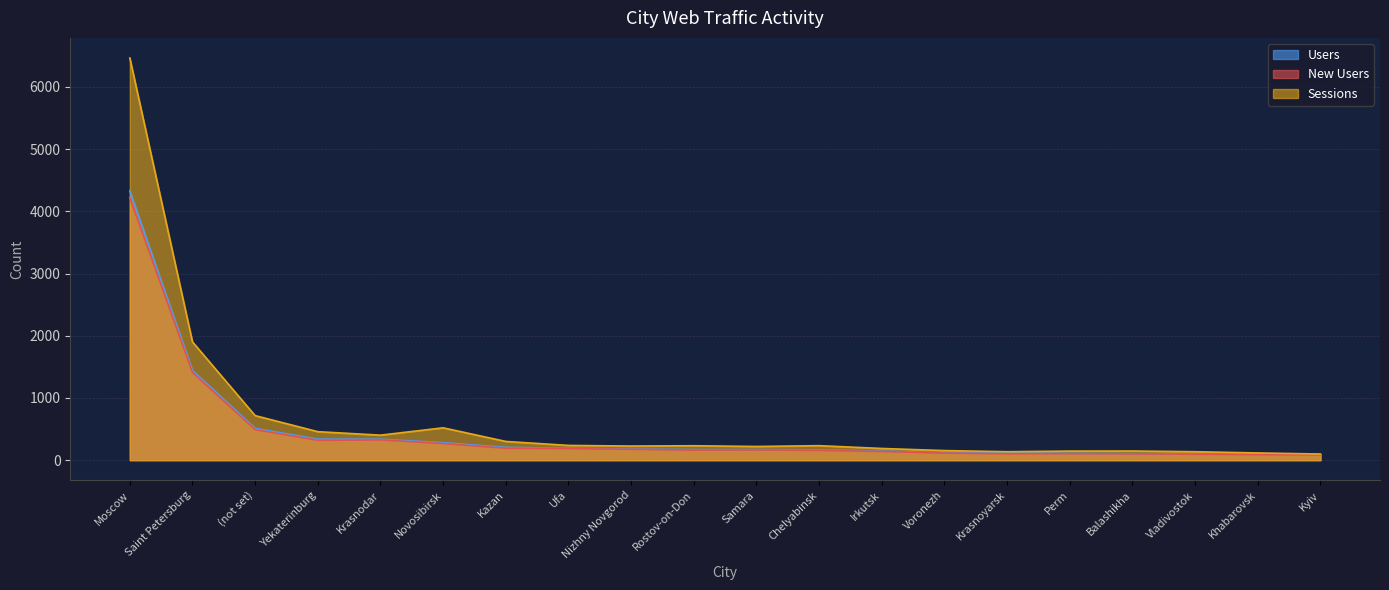

Which series has the largest total across all categories?

Sessions